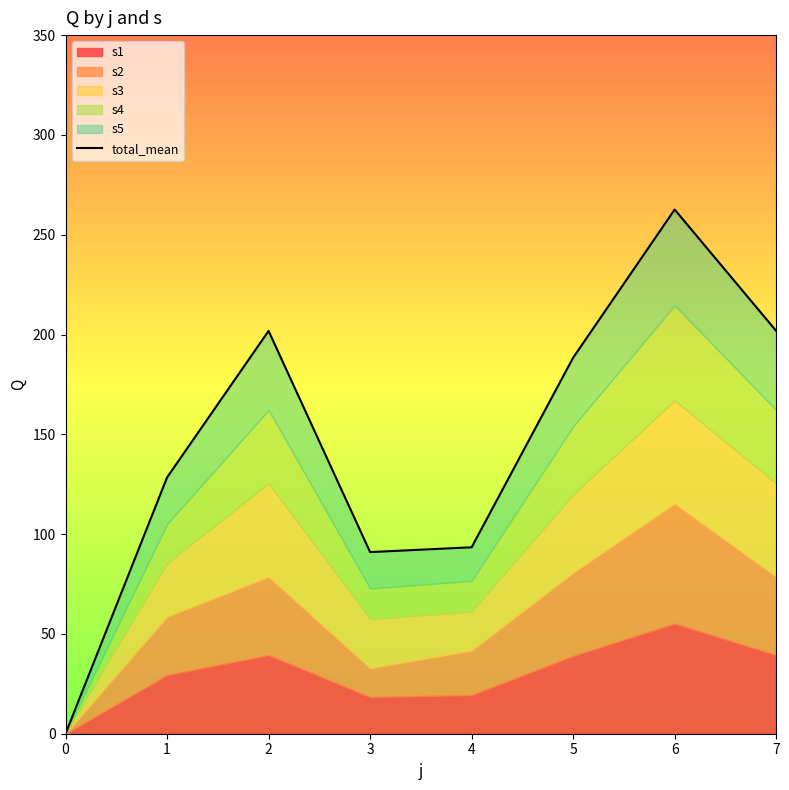

How many points are higher than both their immediate neighbors (excluding endpoints)?

2